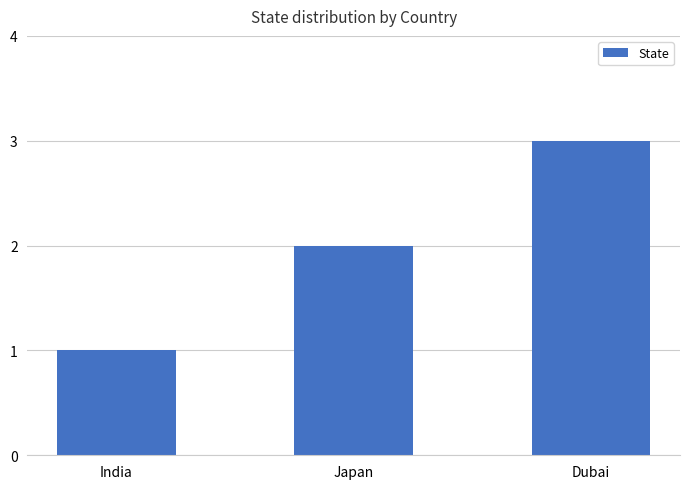

At which label is the value closest to 2?

Japan